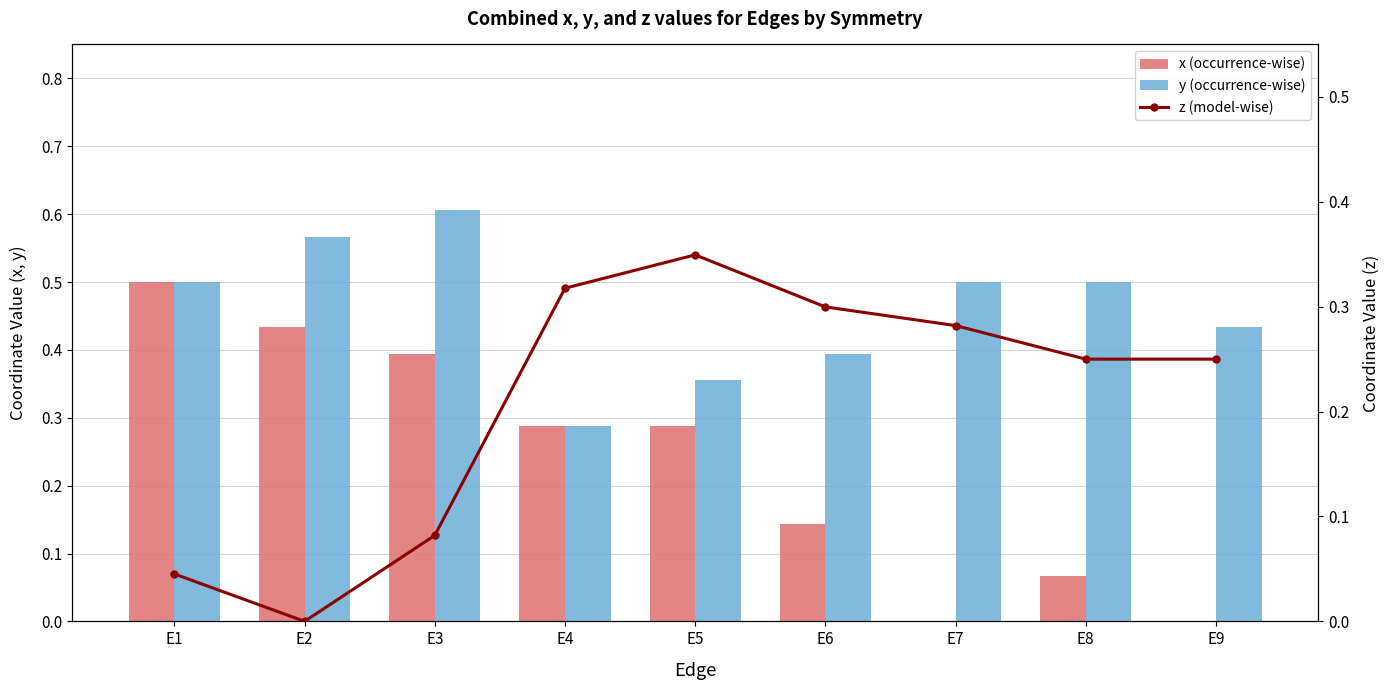

Reading left to right, what are all the values shown in this chart?

x (occurrence-wise): E1=0.5	E2=0.4	E3=0.4	E4=0.3	E5=0.3	E6=0.1	E7=0.0	E8=0.1	E9=0.0
y (occurrence-wise): E1=0.5	E2=0.6	E3=0.6	E4=0.3	E5=0.4	E6=0.4	E7=0.5	E8=0.5	E9=0.4
z (model-wise): E1=0.0	E2=0.0	E3=0.1	E4=0.3	E5=0.3	E6=0.3	E7=0.3	E8=0.2	E9=0.2